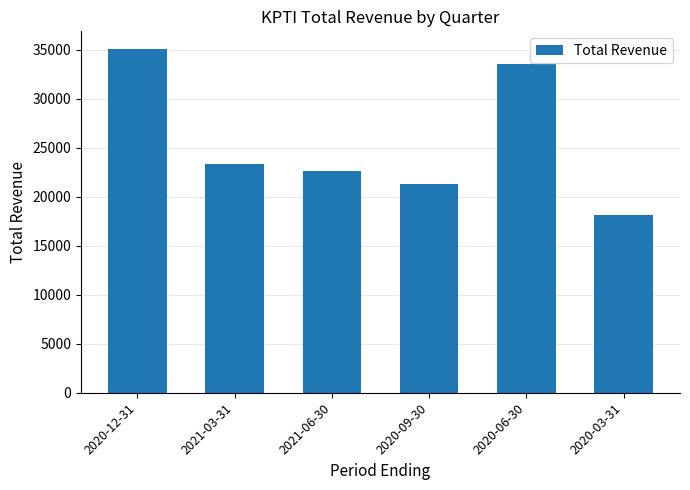

List the labels in order of value, largest first.

2020-12-31, 2020-06-30, 2021-03-31, 2021-06-30, 2020-09-30, 2020-03-31